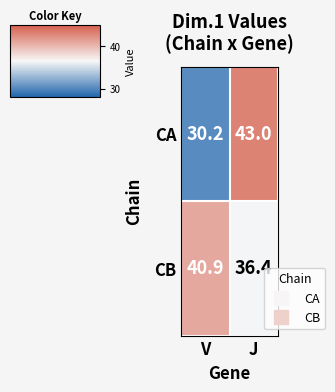

How many values in the CB series are below 40?

1